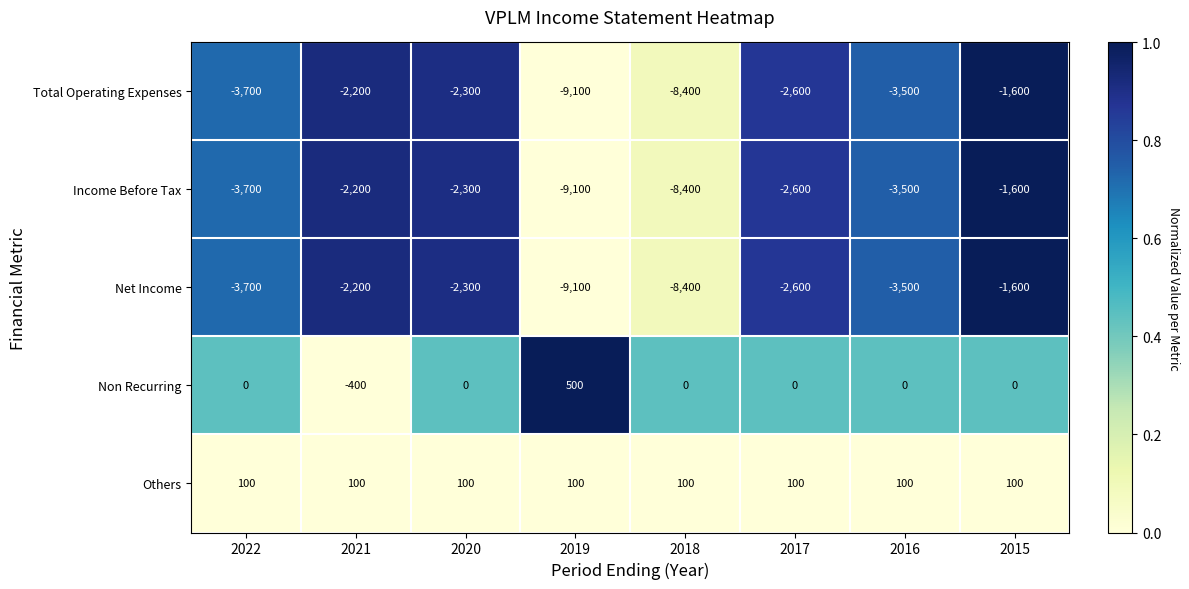

The value of Non Recurring at 2017 is -352. True or false?

False